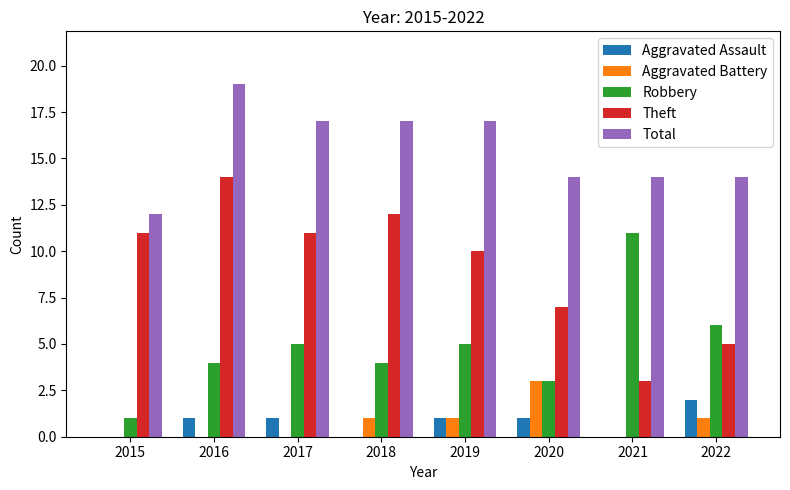

Which series has the largest total across all categories?

Total